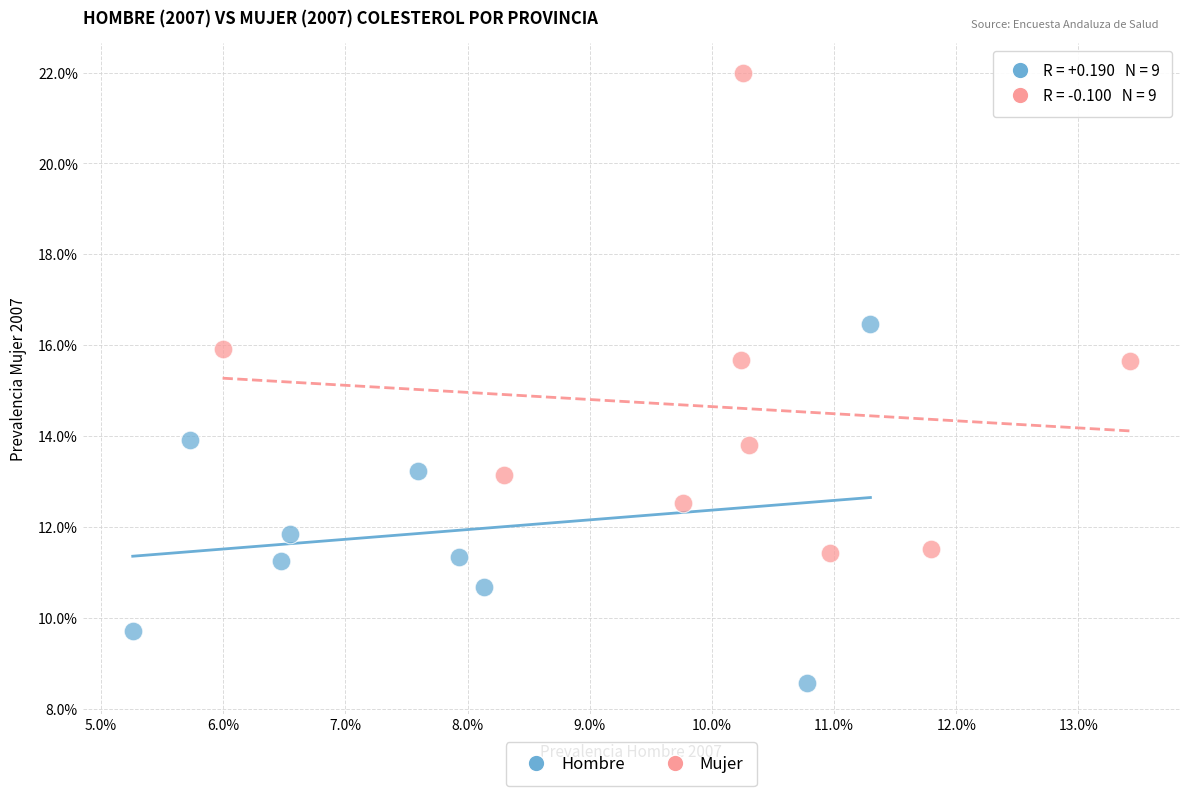

What are all the series names shown in the legend?

Hombre, Mujer